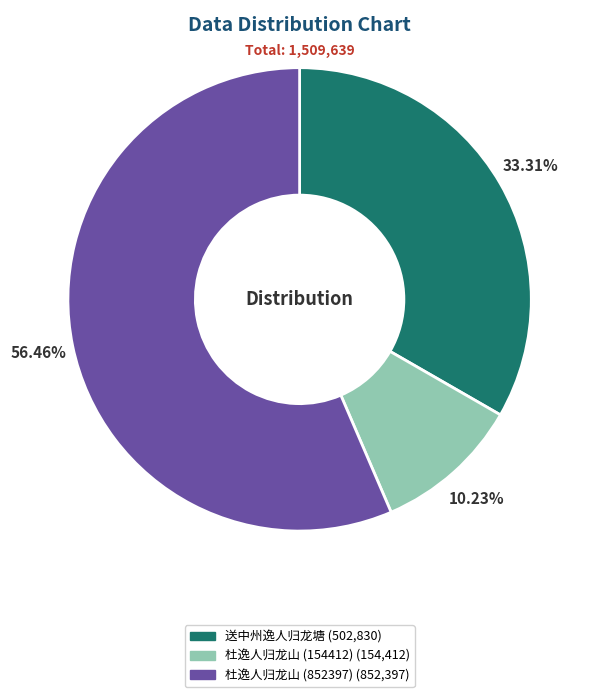

To the nearest percent, what is the difference between the largest and smallest slice percentages?

46%